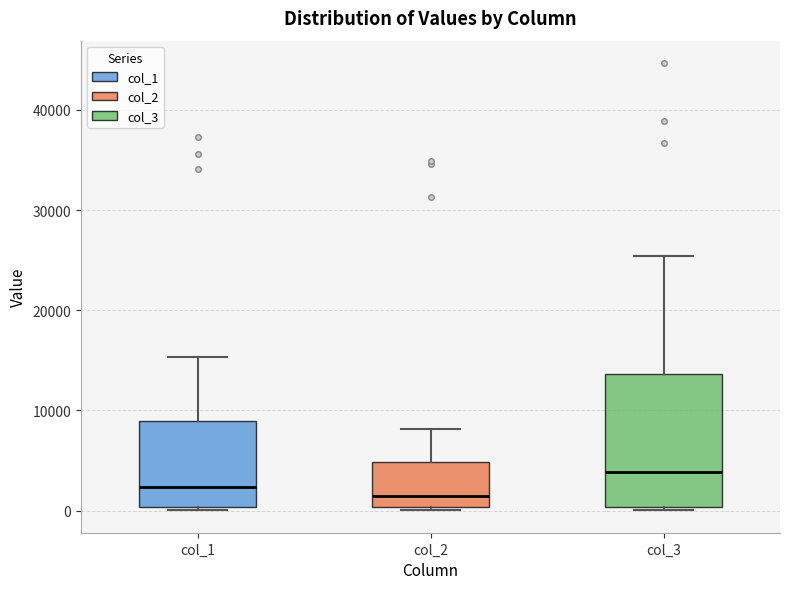

Reading left to right, transcribe this box plot: for each box, give where its median line is, the range the box spans, and where its two whiskers end, as read against the y-axis. The values are not printed on the chart, so give them approximately, as read against the axis.

col_1: median 2000, box 0 to 9000, whiskers 0 (just below the box's lower edge) to 15000
col_2: median 2000, box 0 to 5000, whiskers 0 to 8000
col_3: median 4000, box 0 to 14000, whiskers 0 (just below the box's lower edge) to 25000